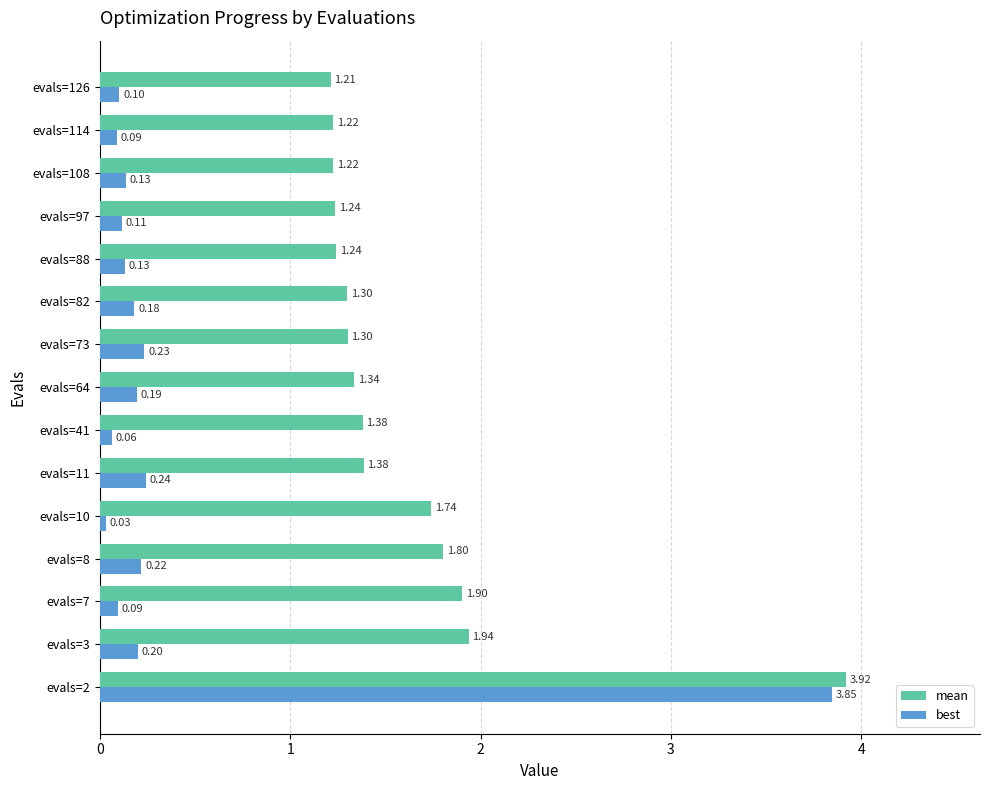

Count the number of categories in the chart.

15